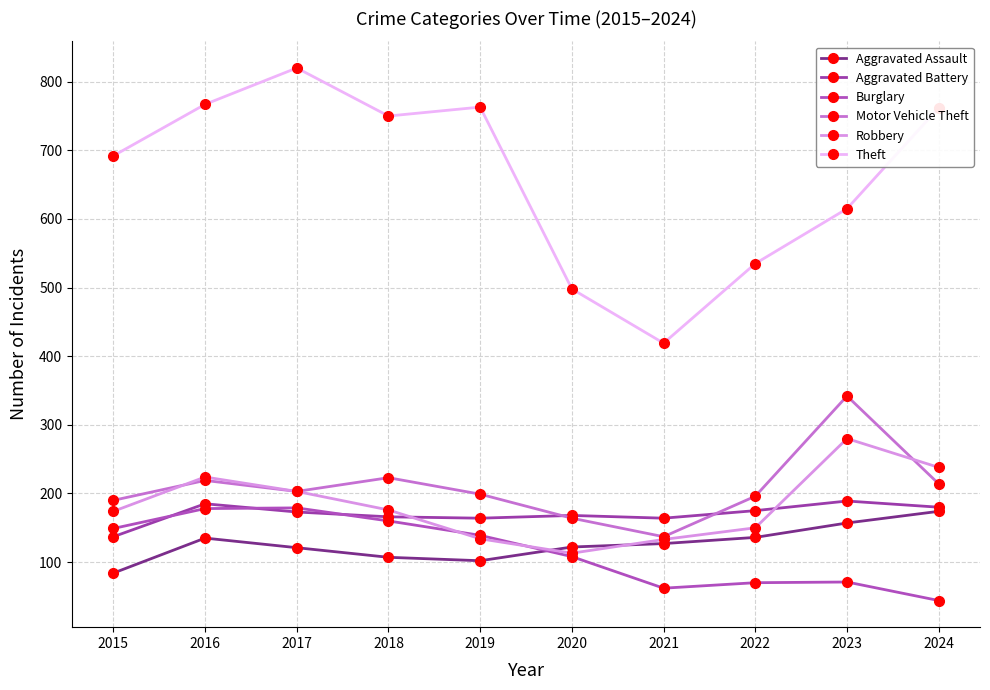

Is the value of Aggravated Battery at 2018 greater than the value of Aggravated Assault at 2015?

Yes